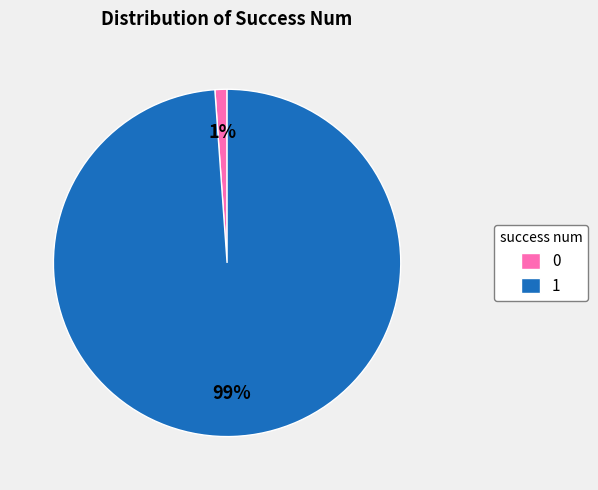

To the nearest percent, what is the difference between the largest and smallest slice percentages?

98%